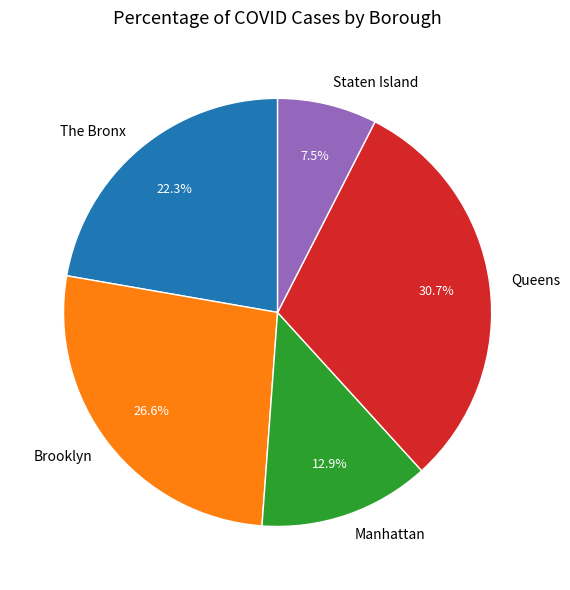

Does The Bronx account for over 50% of the chart?

No